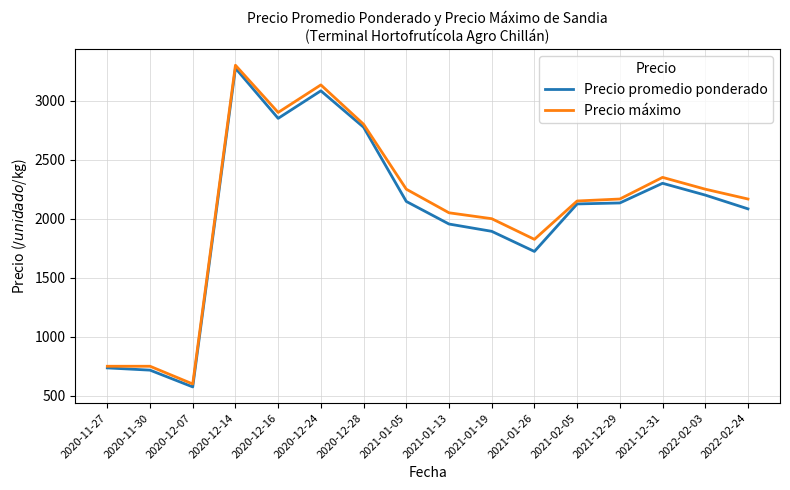

How many values in the Precio máximo series are below 2166?

7